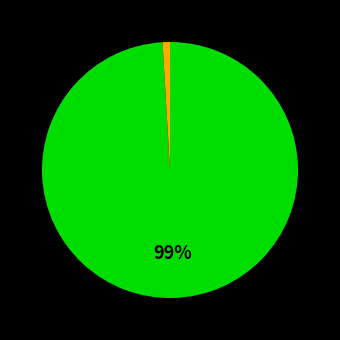

To the nearest percent, what is the difference between the largest and smallest slice percentages?

99%